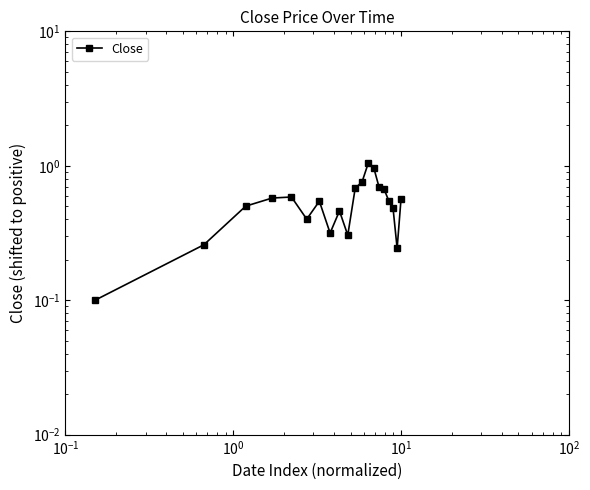

How many points are higher than both their immediate neighbors (excluding endpoints)?

4